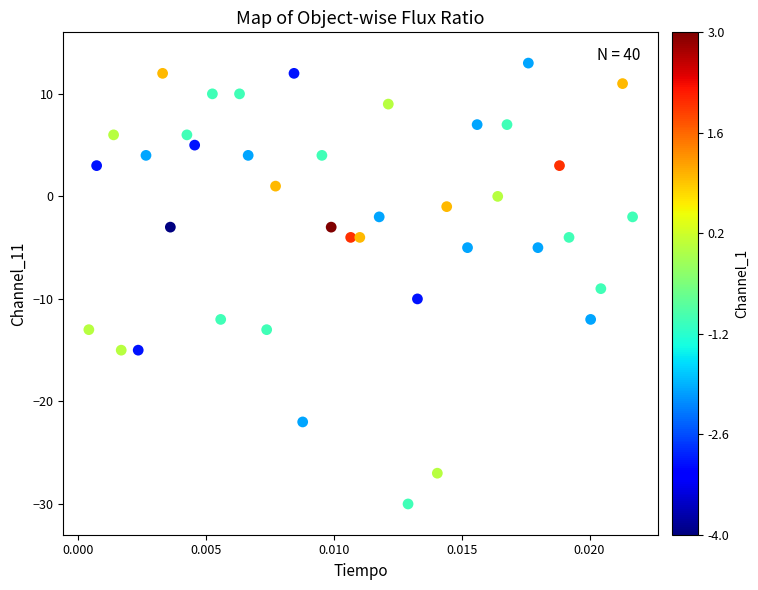

What is the range of Y values (max minus min)?

43